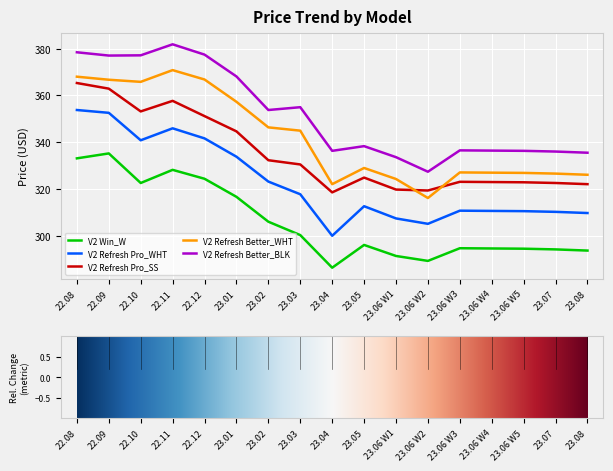

What position from the right is 22.08?

17